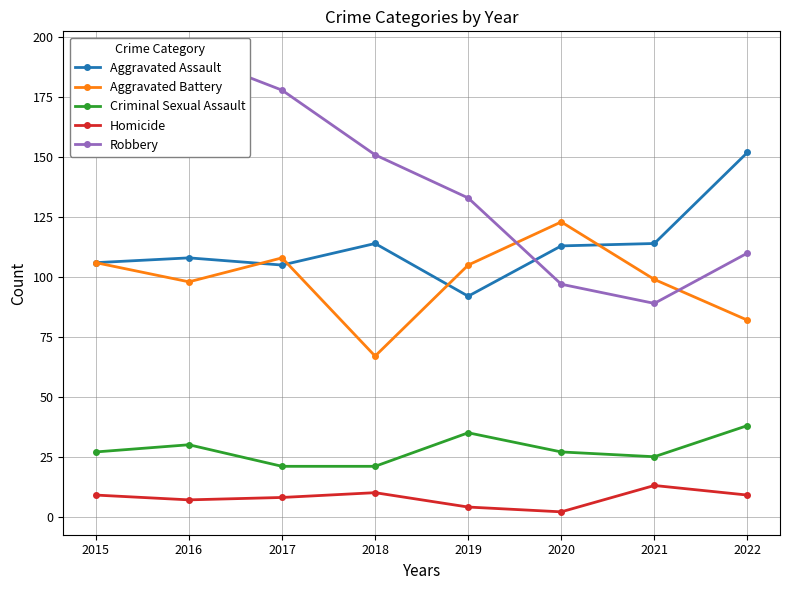

Reading left to right, list all the values displayed in this chart.

Aggravated Assault: 2015=106	2016=108	2017=105	2018=114	2019=92	2020=113	2021=114	2022=152
Aggravated Battery: 2015=106	2016=98	2017=108	2018=67	2019=105	2020=123	2021=99	2022=82
Criminal Sexual Assault: 2015=27	2016=30	2017=21	2018=21	2019=35	2020=27	2021=25	2022=38
Homicide: 2015=9	2016=7	2017=8	2018=10	2019=4	2020=2	2021=13	2022=9
Robbery: 2015=152	2016=193	2017=178	2018=151	2019=133	2020=97	2021=89	2022=110